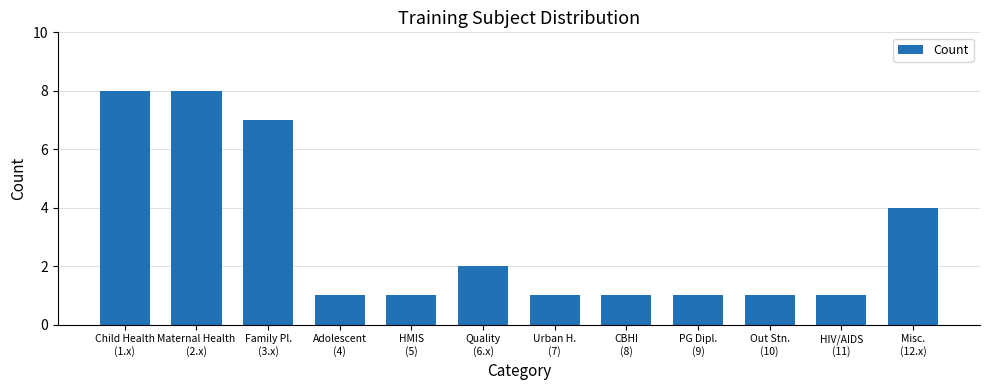

Reading left to right, extract all data points from this chart.

Child Health
(1.x)=8	Maternal Health
(2.x)=8	Family Pl.
(3.x)=7	Adolescent
(4)=1	HMIS
(5)=1	Quality
(6.x)=2	Urban H.
(7)=1	CBHI
(8)=1	PG Dipl.
(9)=1	Out Stn.
(10)=1	HIV/AIDS
(11)=1	Misc.
(12.x)=4